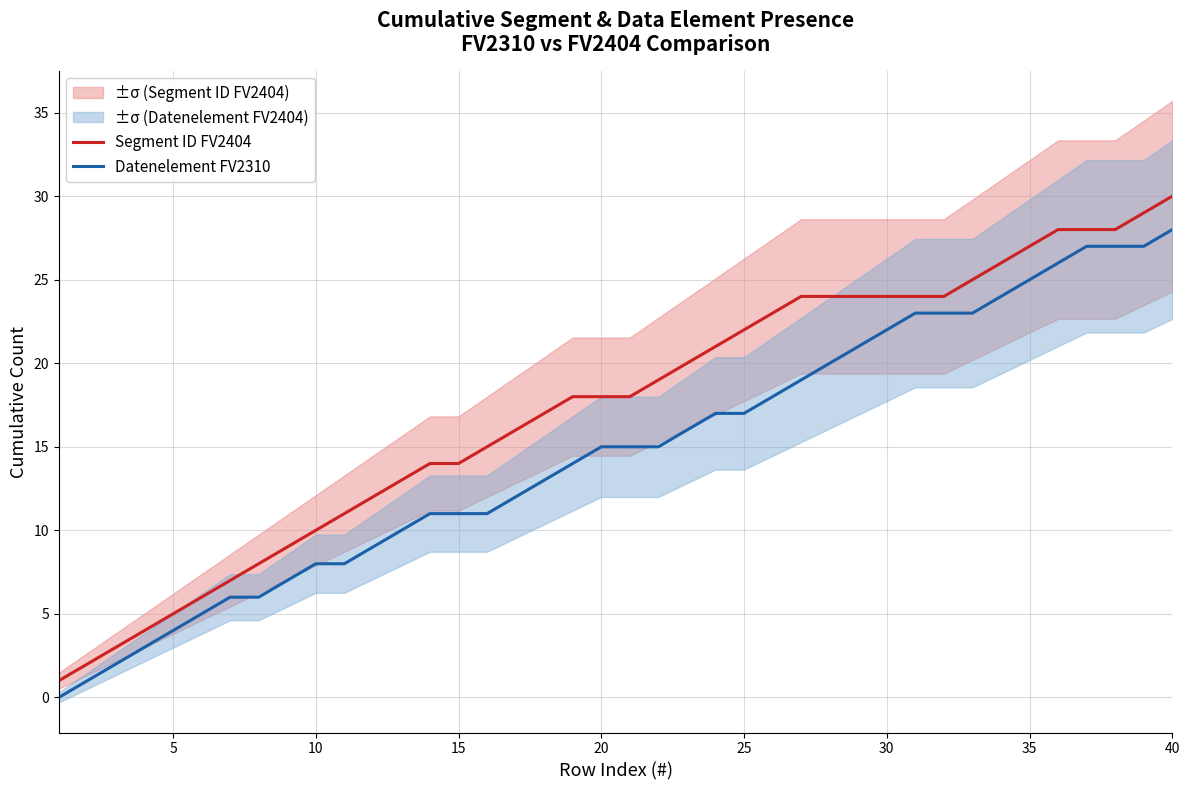

True or false: Segment ID FV2404 has more than 0 interior local peaks.

False